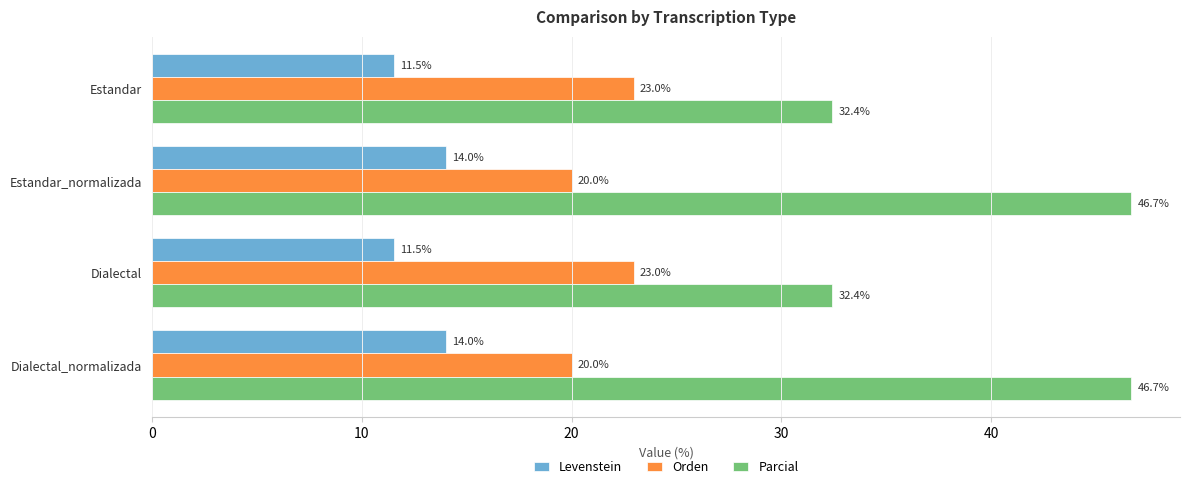

Is it true that Parcial equals 20.5 at Dialectal_normalizada?

False